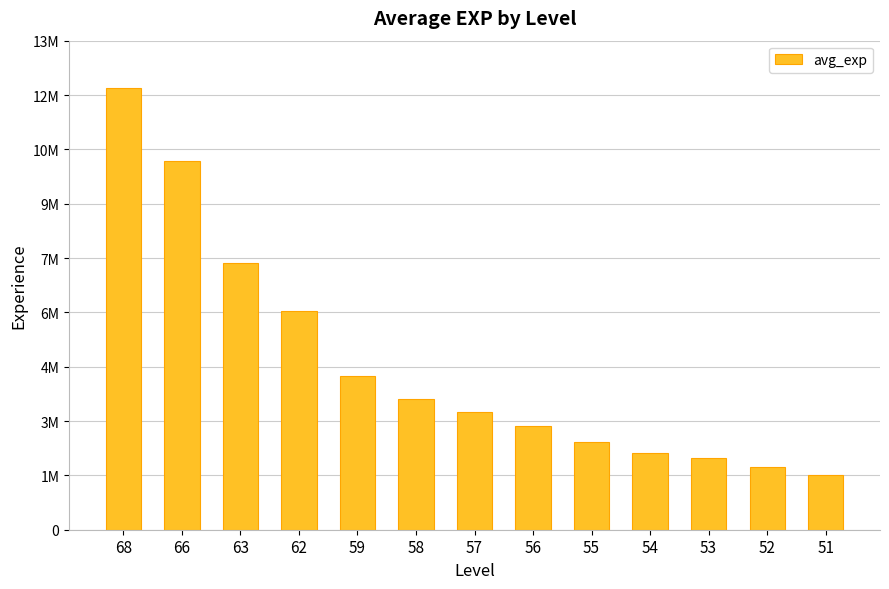

Between 68 and 59, which is larger?

68